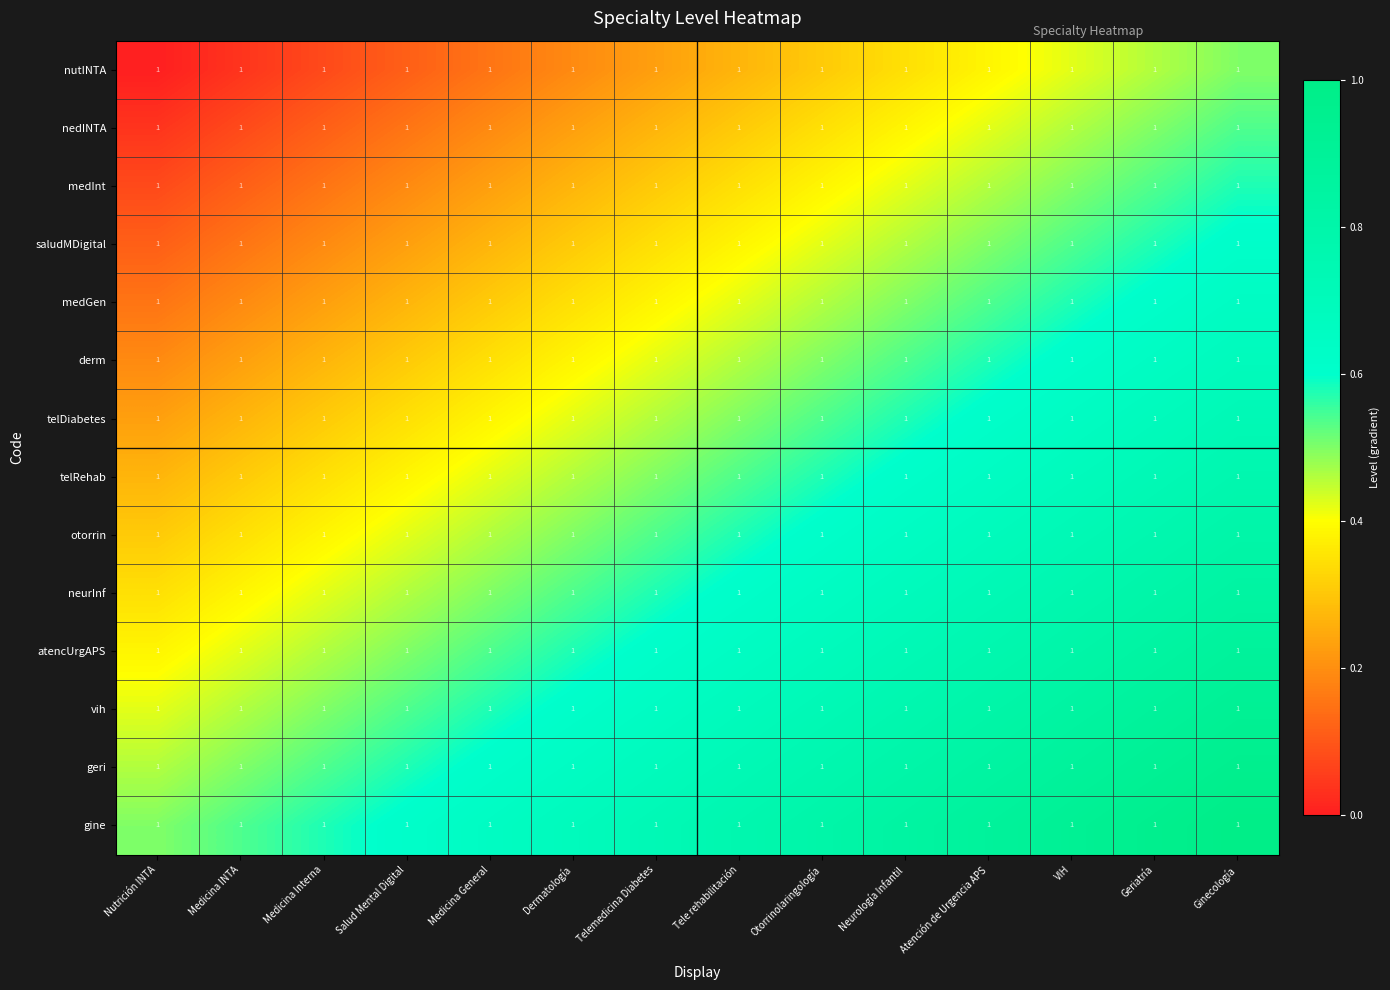

At which label does derm reach its minimum?

Nutrición INTA